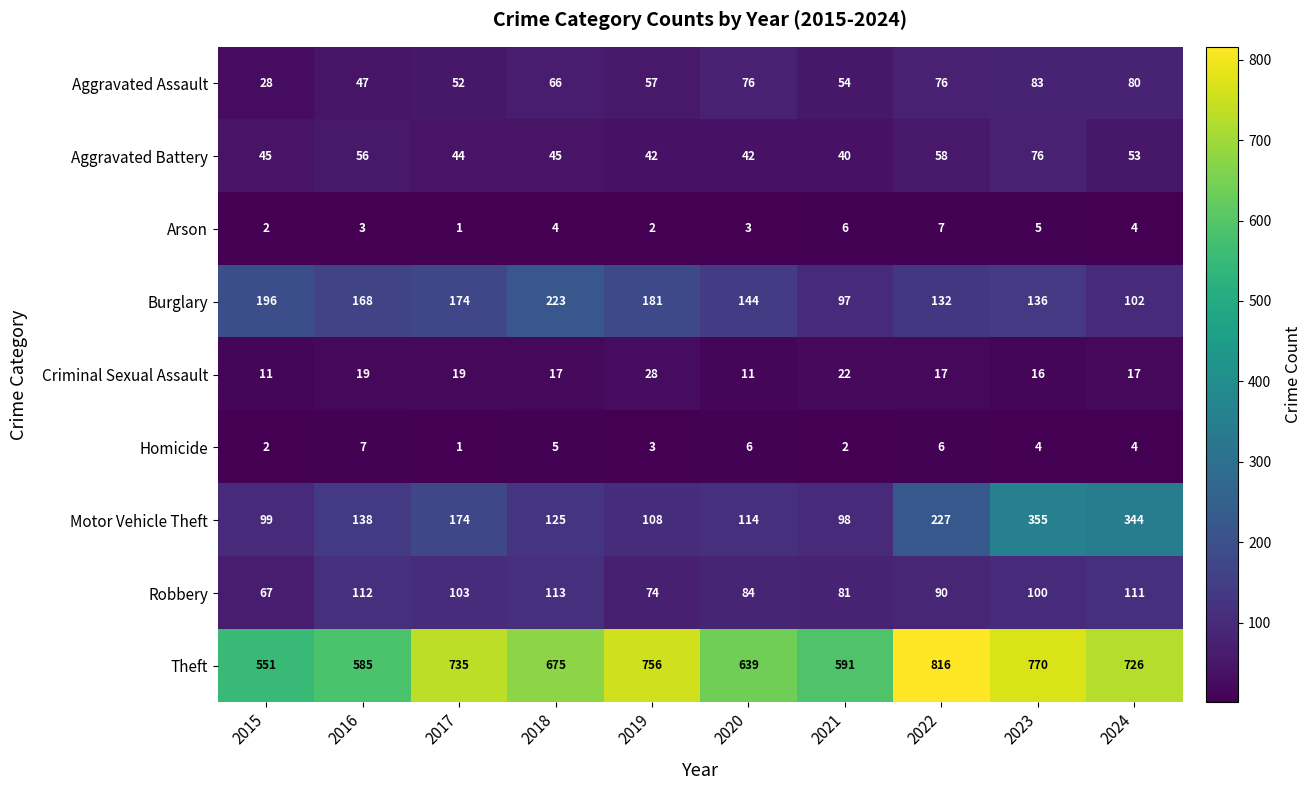

What is the difference between the maximum and minimum values in the Robbery series?

46